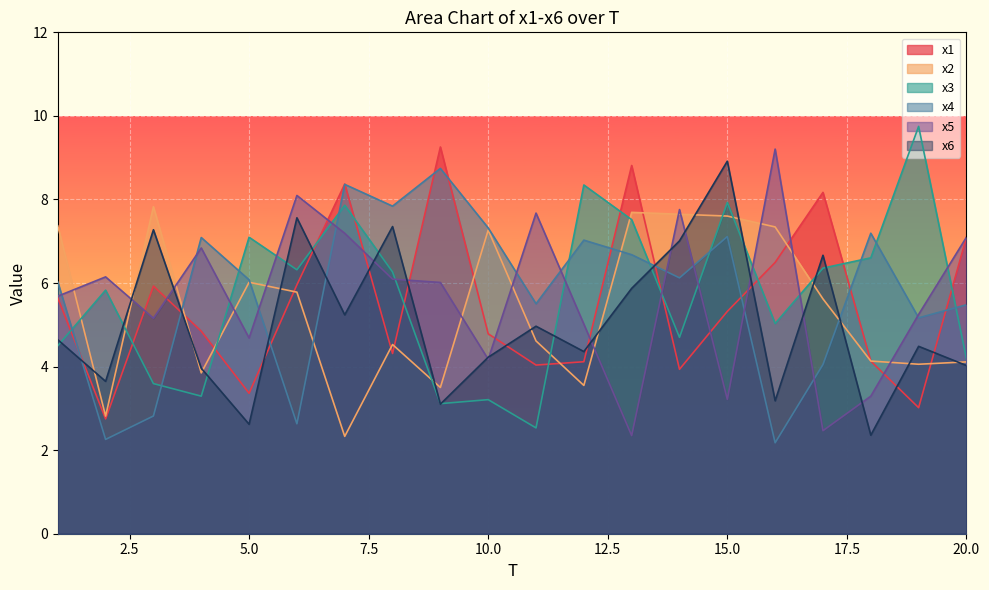

How many categories are shown in the chart?

20